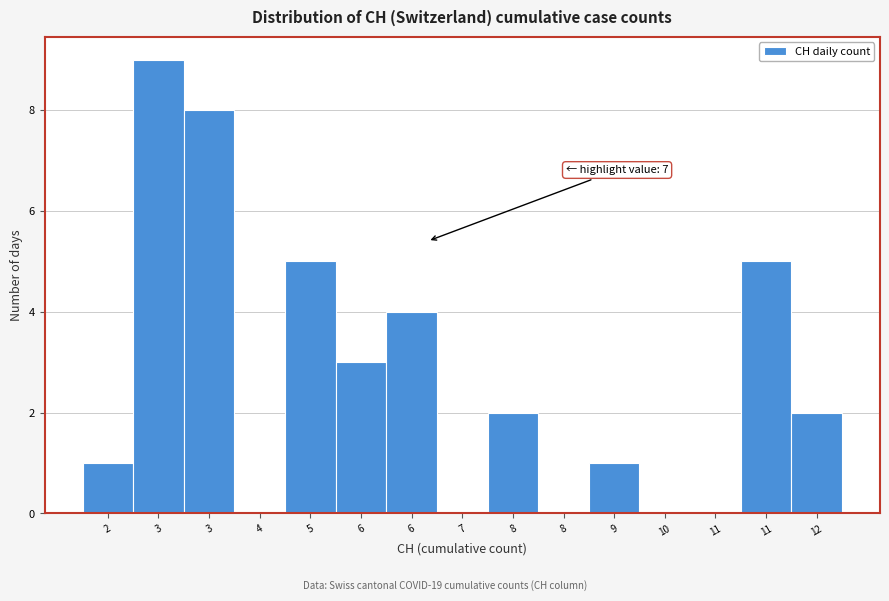

How many distinct data groups are displayed?

1